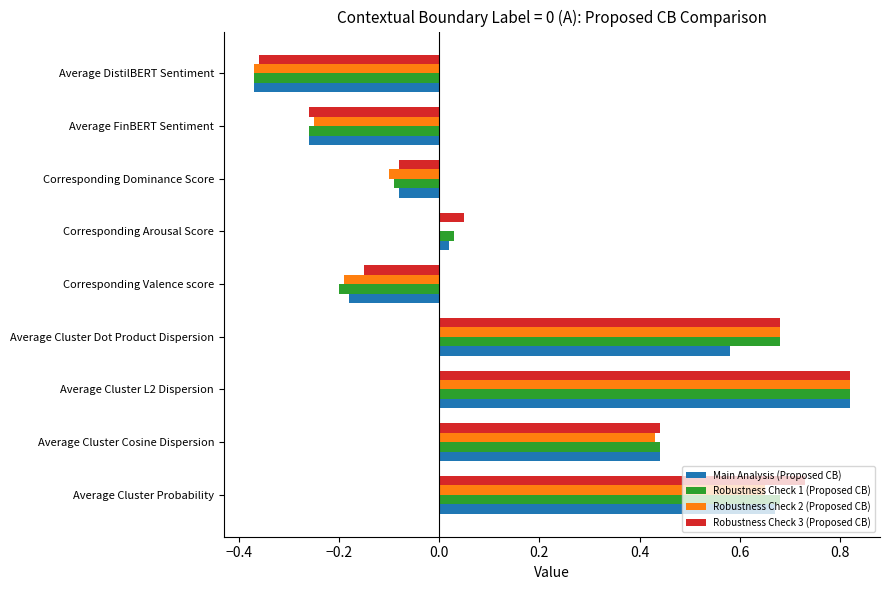

What are all the series names shown in the legend?

Main Analysis (Proposed CB), Robustness Check 1 (Proposed CB), Robustness Check 2 (Proposed CB), Robustness Check 3 (Proposed CB)